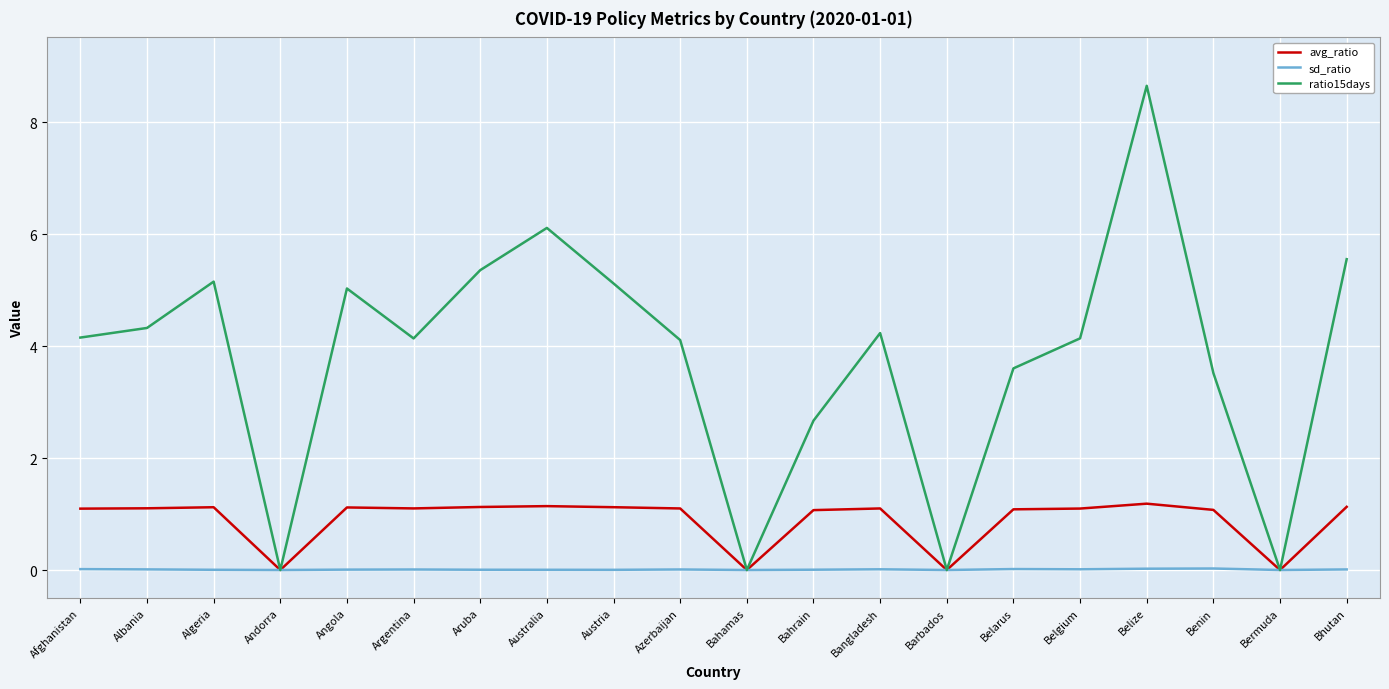

What is the sum of all sd_ratio values?

0.2